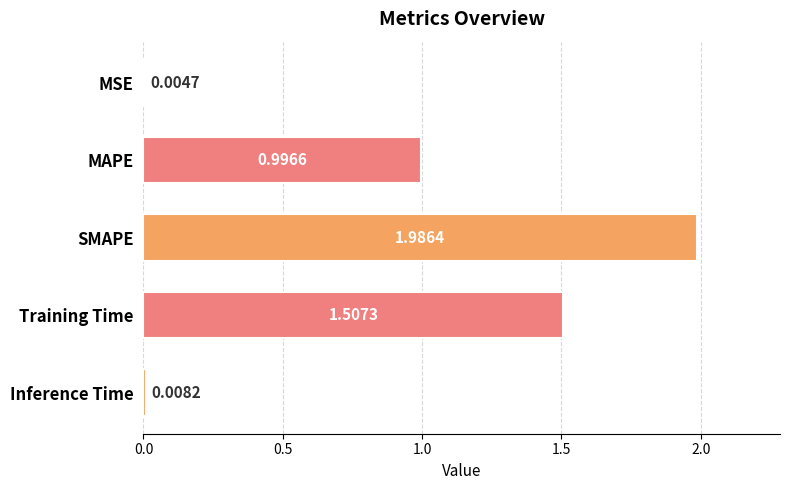

Where is the data nearest to the value 0?

MSE